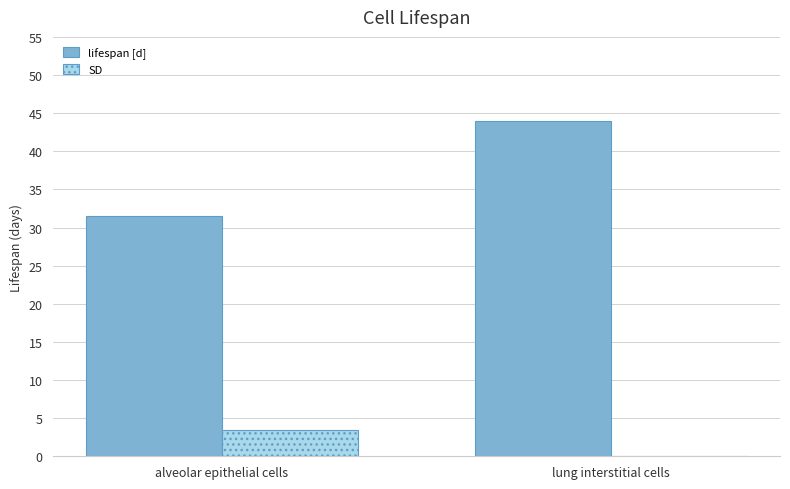

What is the highest value of the lifespan [d] series?

44.0